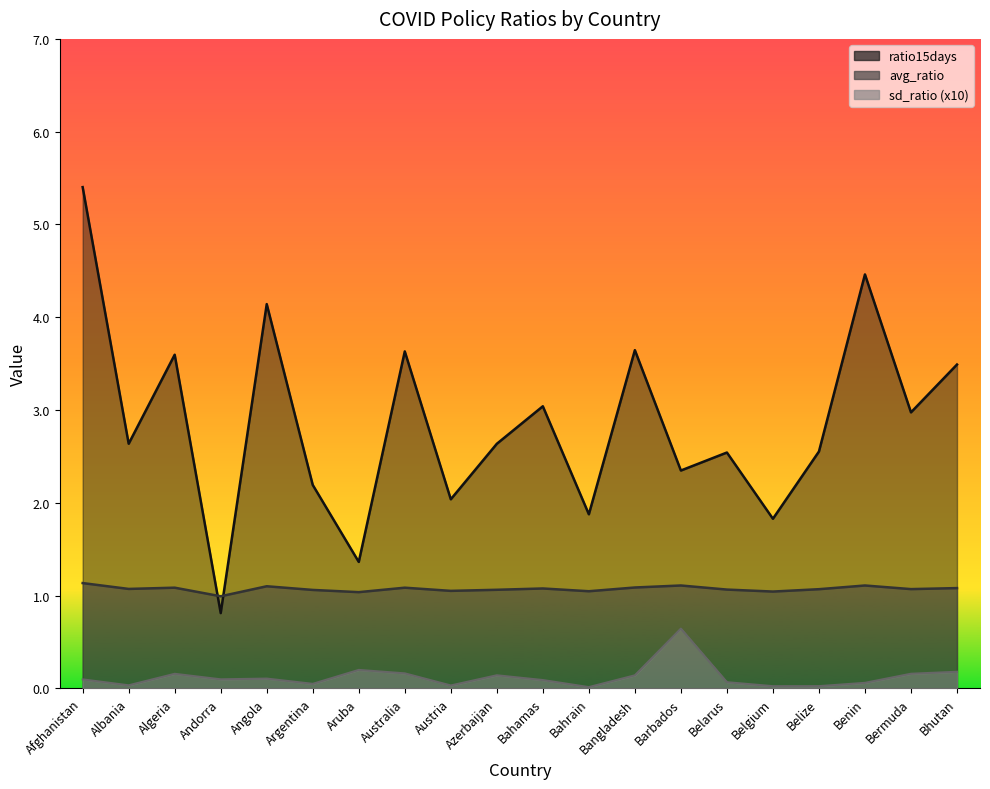

Reading left to right, transcribe all the data shown in this chart.

avg_ratio: Afghanistan=1.1	Albania=1.1	Algeria=1.1	Andorra=1.0	Angola=1.1	Argentina=1.1	Aruba=1.0	Australia=1.1	Austria=1.1	Azerbaijan=1.1	Bahamas=1.1	Bahrain=1.0	Bangladesh=1.1	Barbados=1.1	Belarus=1.1	Belgium=1.0	Belize=1.1	Benin=1.1	Bermuda=1.1	Bhutan=1.1
sd_ratio: Afghanistan=0.1	Albania=0.0	Algeria=0.2	Andorra=0.1	Angola=0.1	Argentina=0.0	Aruba=0.2	Australia=0.2	Austria=0.0	Azerbaijan=0.1	Bahamas=0.1	Bahrain=0.0	Bangladesh=0.1	Barbados=0.6	Belarus=0.1	Belgium=0.0	Belize=0.0	Benin=0.1	Bermuda=0.2	Bhutan=0.2
ratio15days: Afghanistan=5.4	Albania=2.6	Algeria=3.6	Andorra=0.8	Angola=4.1	Argentina=2.2	Aruba=1.4	Australia=3.6	Austria=2.0	Azerbaijan=2.6	Bahamas=3.0	Bahrain=1.9	Bangladesh=3.6	Barbados=2.3	Belarus=2.5	Belgium=1.8	Belize=2.6	Benin=4.5	Bermuda=3.0	Bhutan=3.5